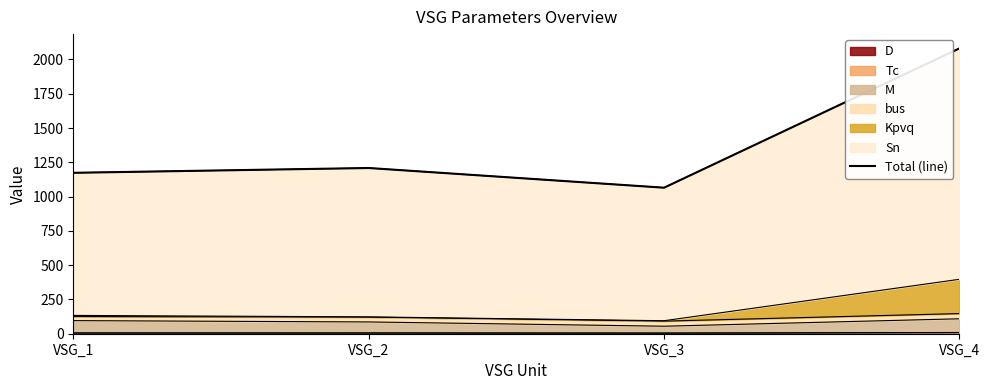

The value at VSG_3 is 1065.0. True or false?

True